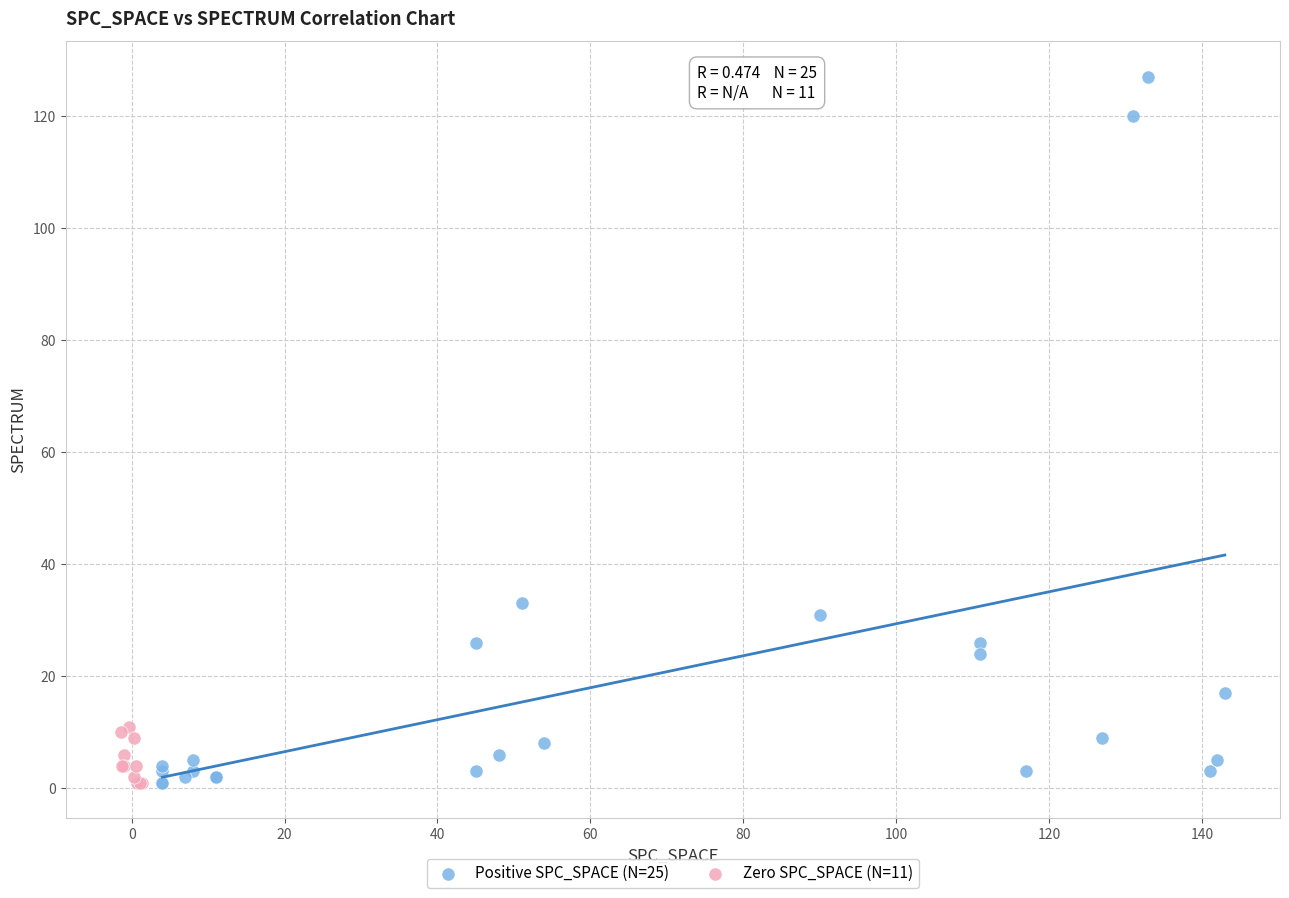

What are all the series names shown in the legend?

Positive SPC_SPACE (N=25), Zero SPC_SPACE (N=11)